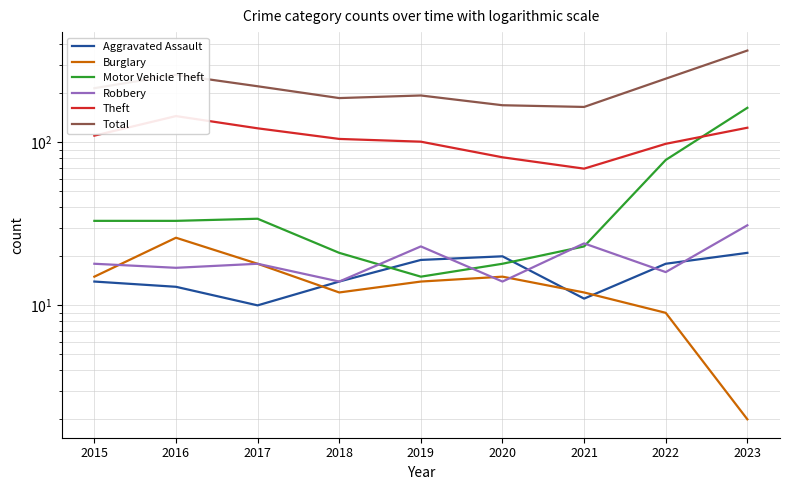

The value of Motor Vehicle Theft at 2022 is 26. True or false?

False